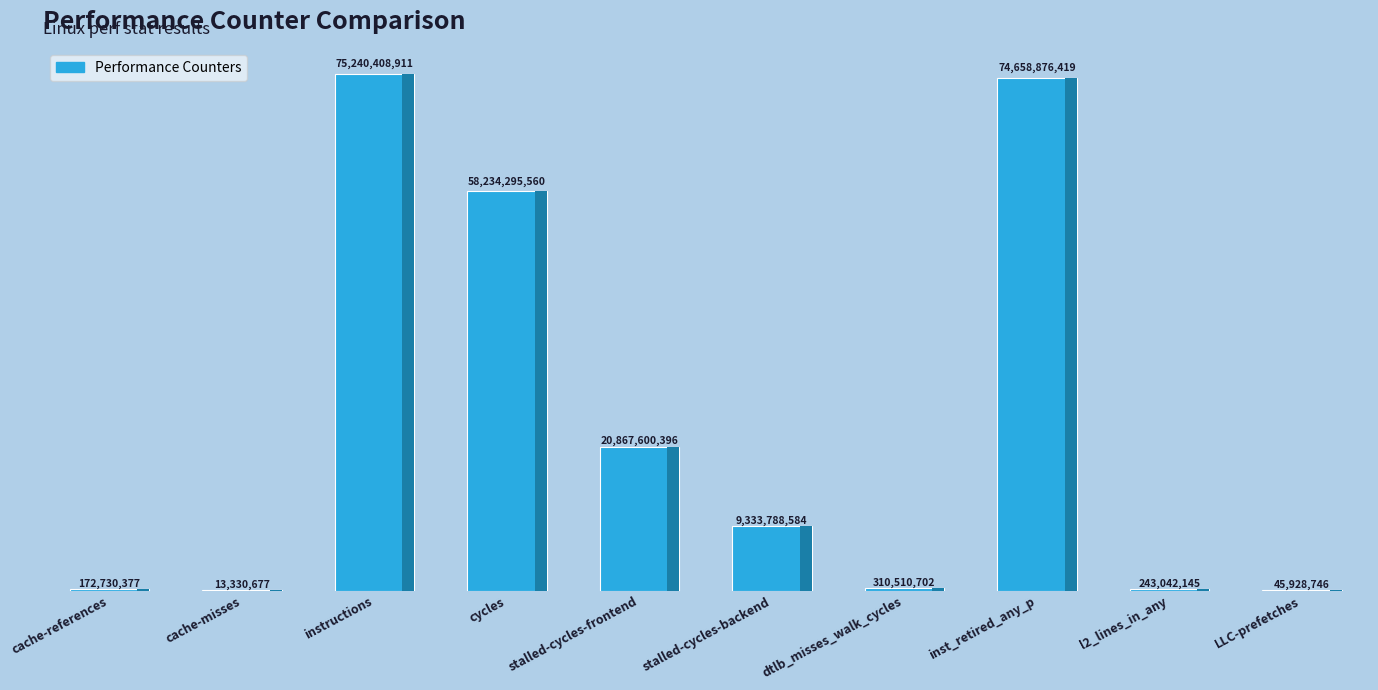

Reading left to right, extract all data points from this chart.

172730377	13330677	75240408911	58234295560	20867600396	9333788584	310510702	74658876419	243042145	45928746